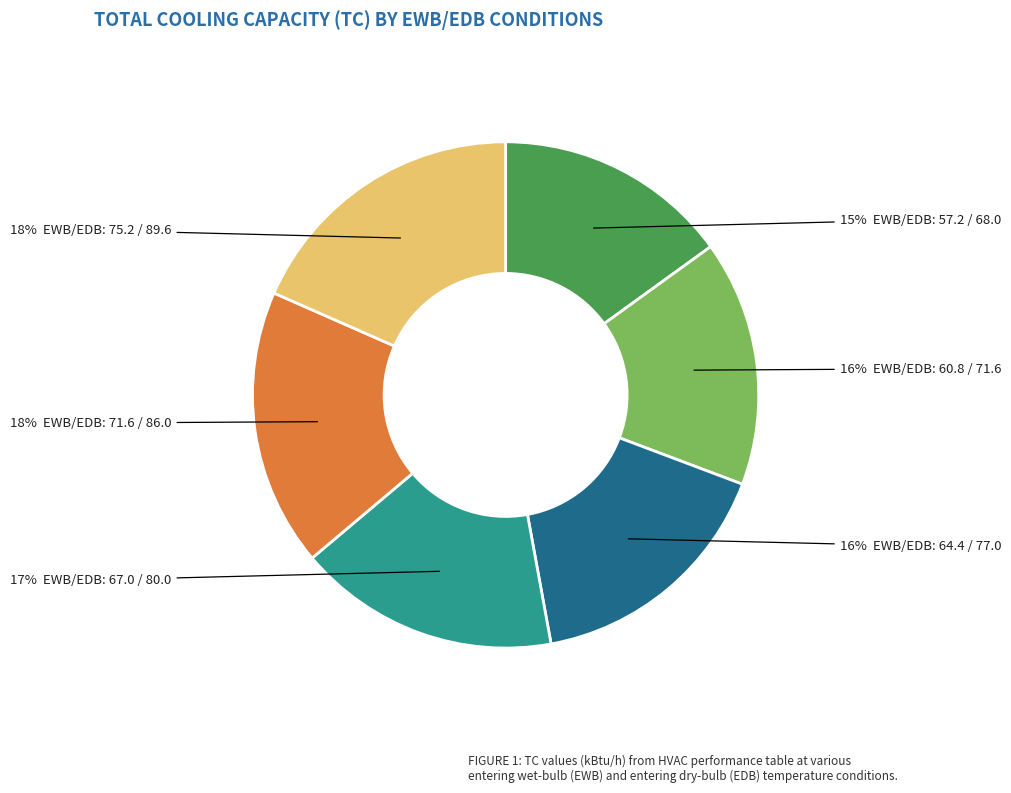

Is there a majority slice in this chart?

No